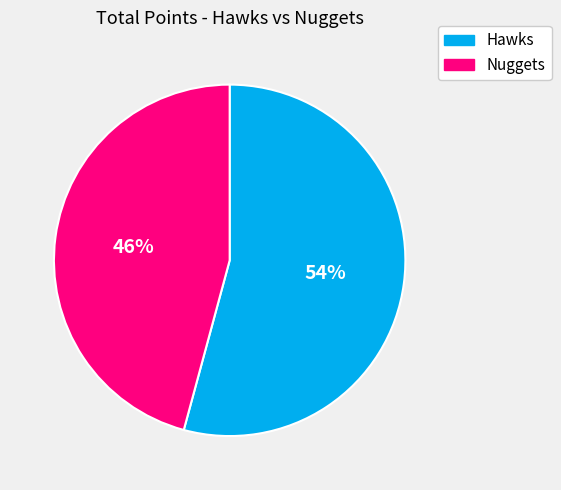

Which slice represents more than half of the pie?

Hawks